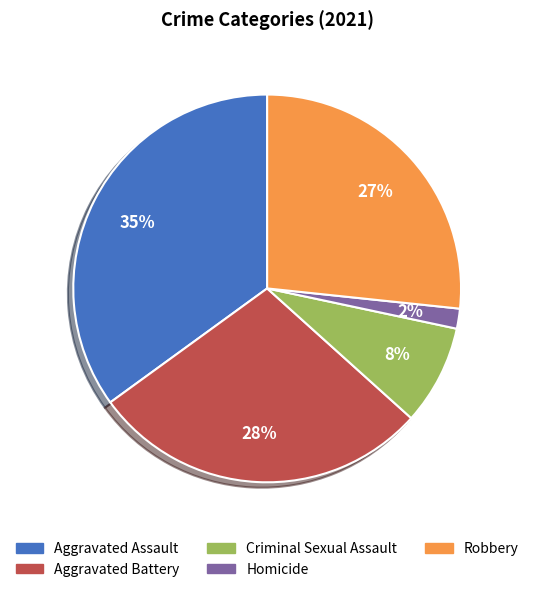

Which category has the biggest portion of the pie?

Aggravated Assault